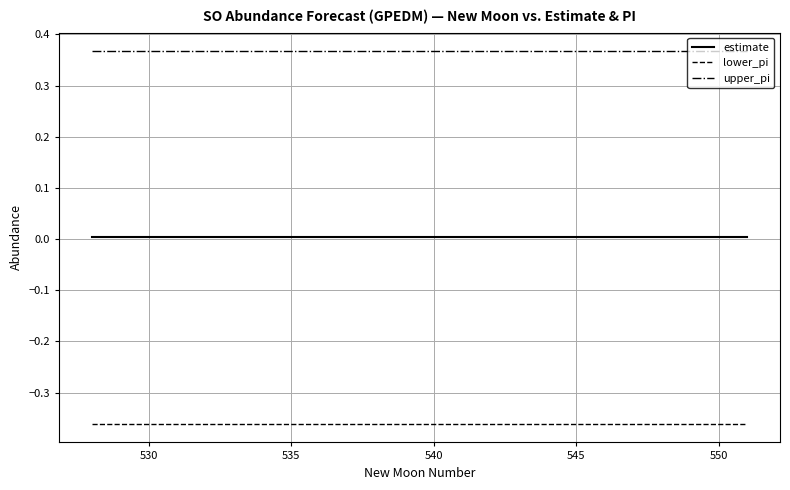

Which series has the largest total across all categories?

upper_pi